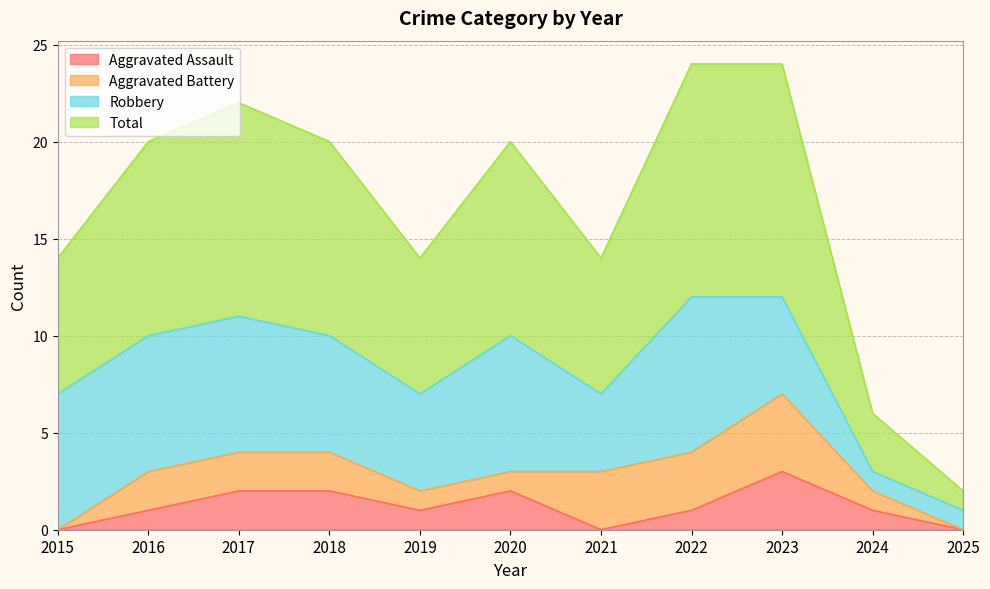

Count the number of categories in the chart.

11